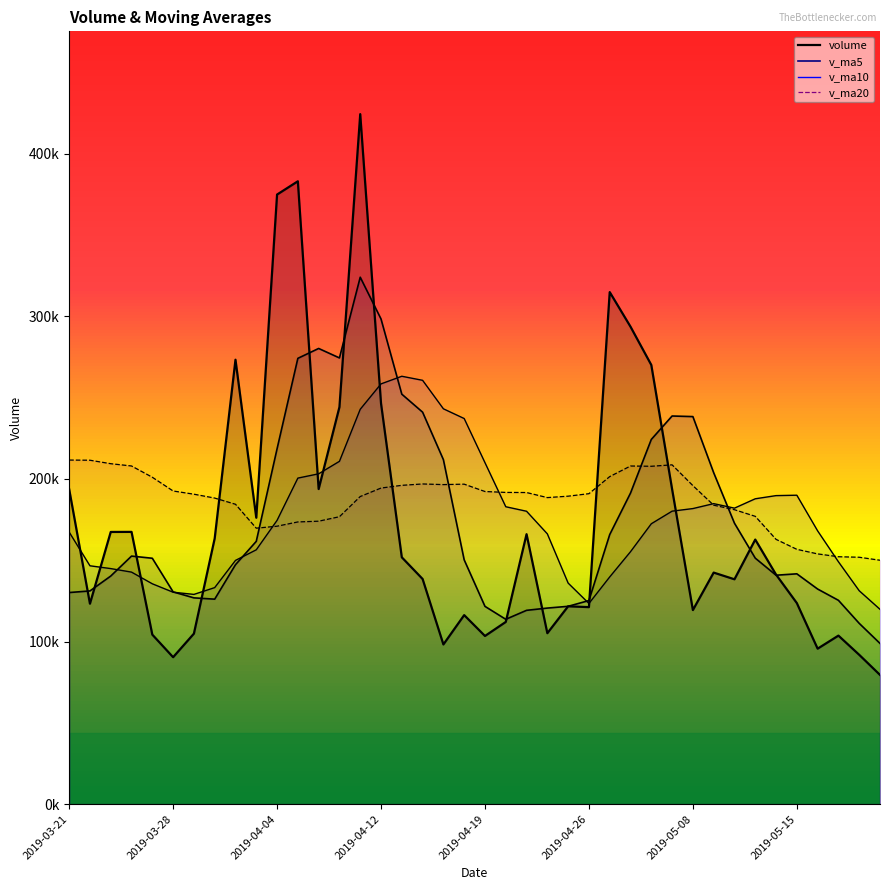

How many times do v_ma20 and v_ma10 cross each other?

4